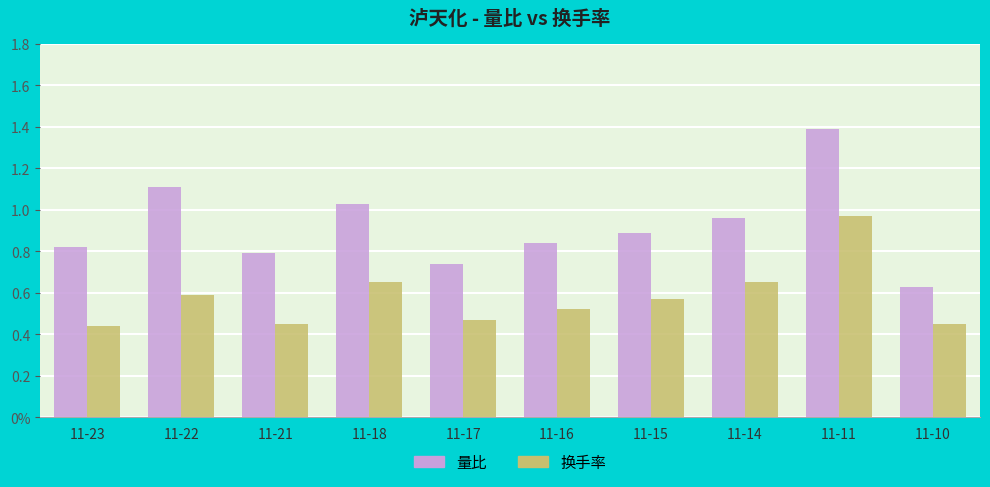

Which label corresponds to the largest value in the chart?

11-11